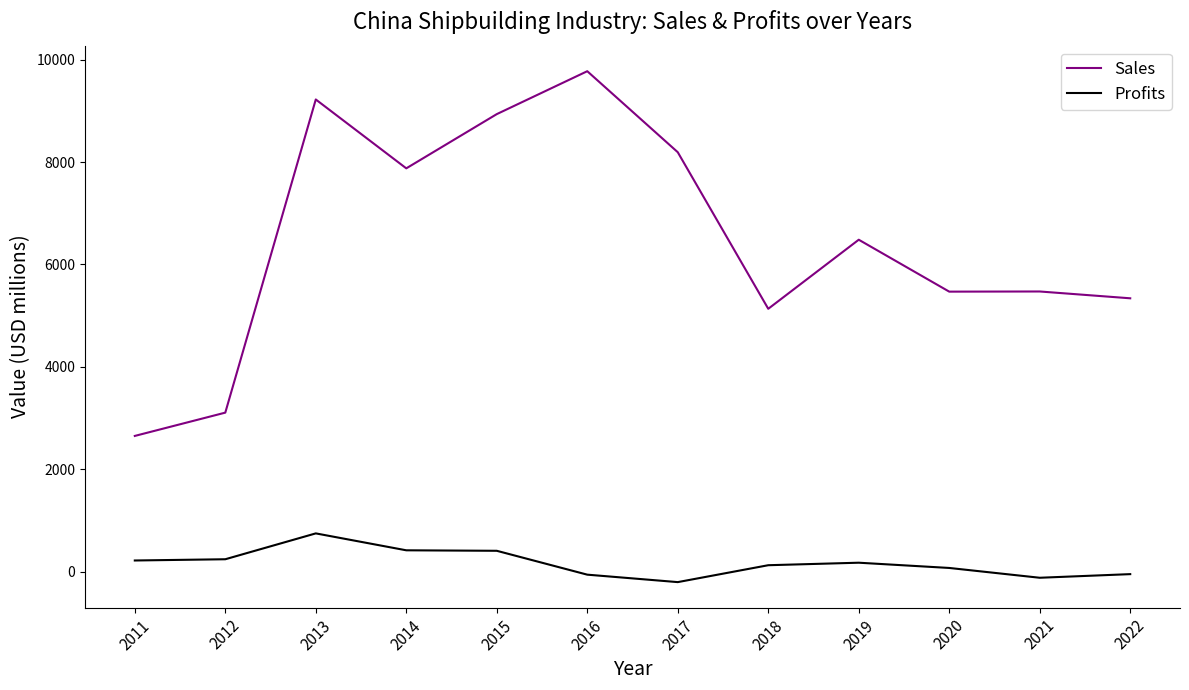

Which series has the widest spread of values?

Sales